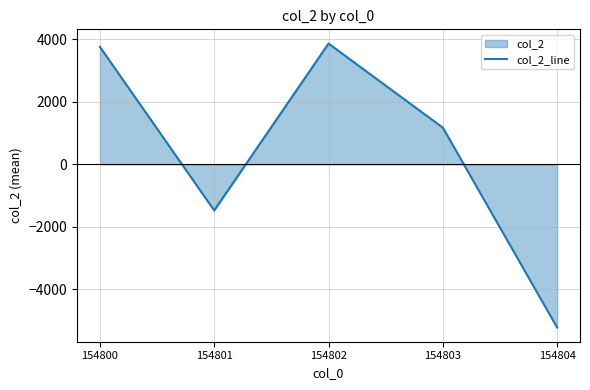

Rank the categories by value from highest to lowest.

154802, 154800, 154803, 154801, 154804